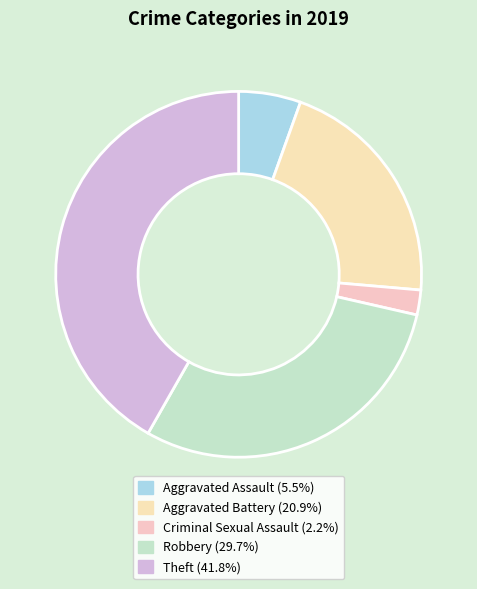

Count the number of slices in the pie.

5